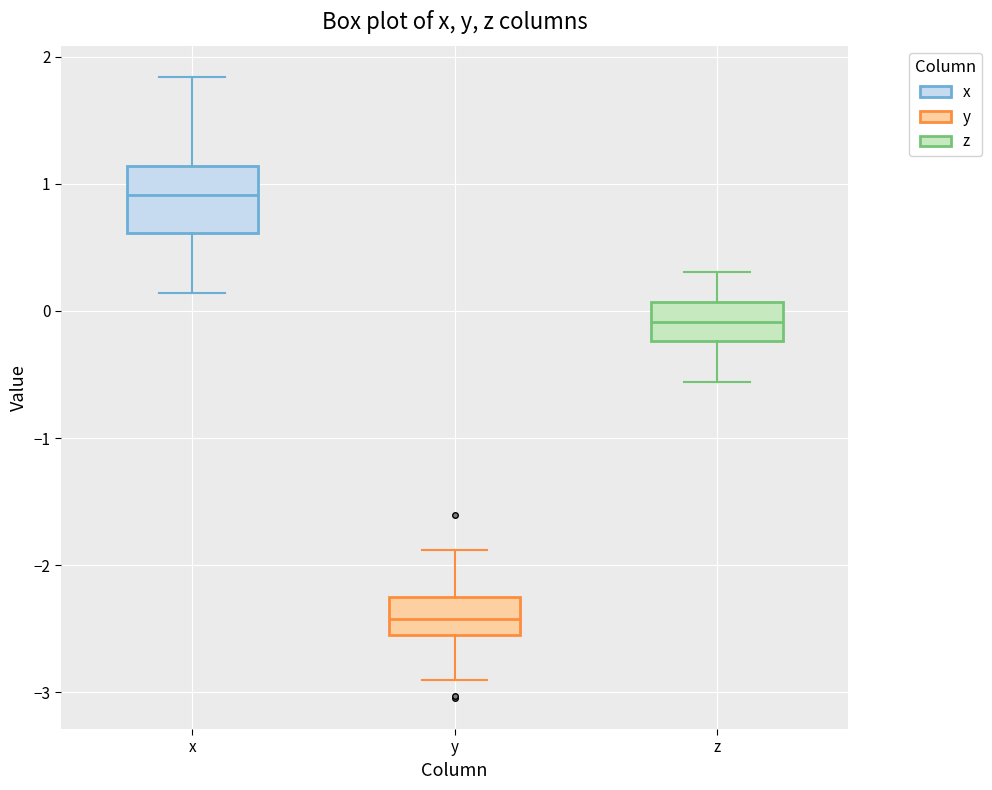

Reading left to right, transcribe this box plot: for each box, give where its median line is, the range the box spans, and where its two whiskers end, as read against the y-axis. The values are not printed on the chart, so give them approximately, as read against the axis.

x: median 0.9, box 0.6 to 1.1, whiskers 0.1 to 1.8
y: median -2.4, box -2.6 to -2.3, whiskers -2.9 to -1.9
z: median -0.1, box -0.2 to 0.1, whiskers -0.6 to 0.3